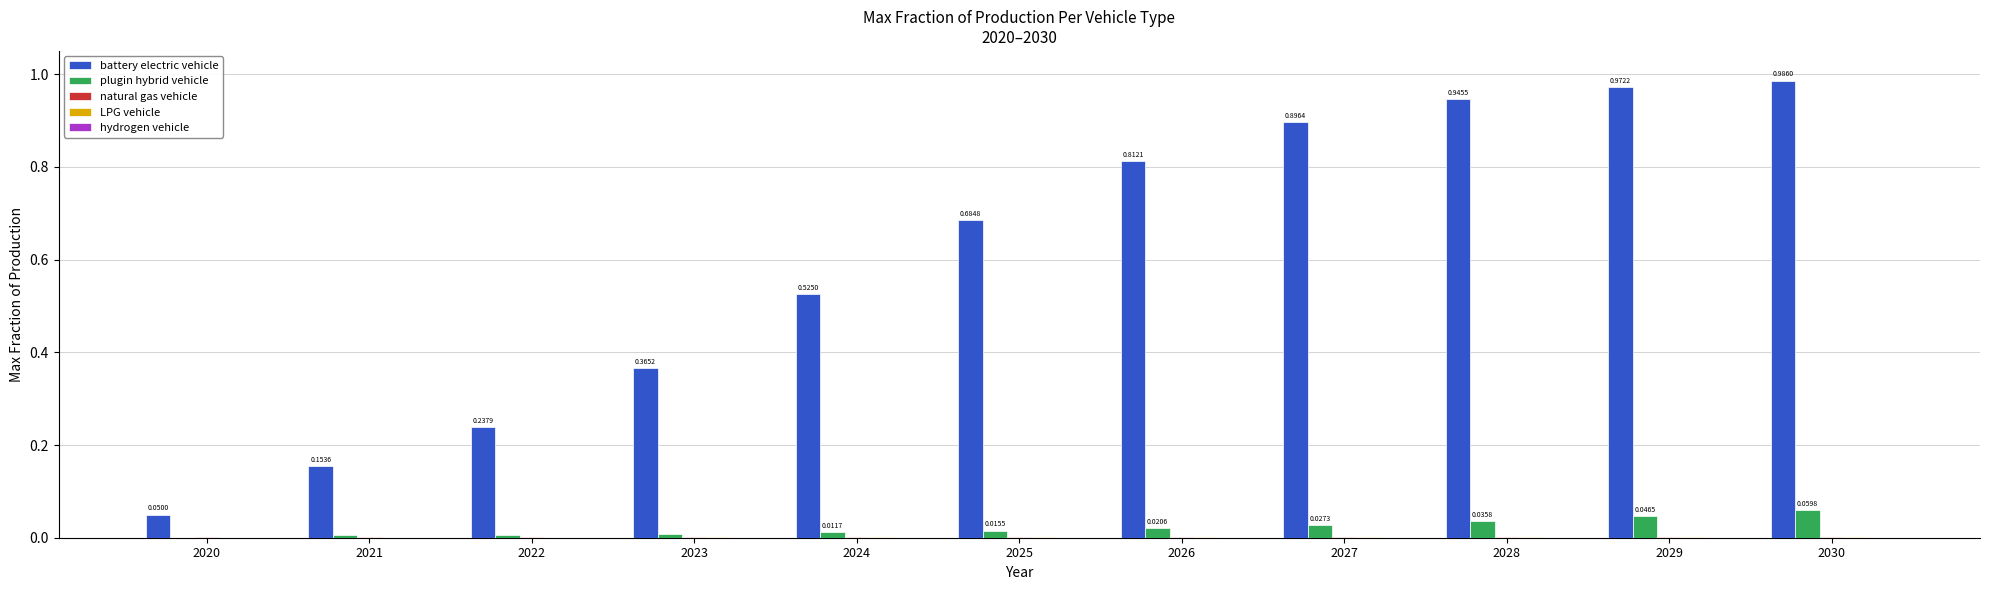

Between 2021 and 2027, which series saw the biggest shift?

battery electric vehicle